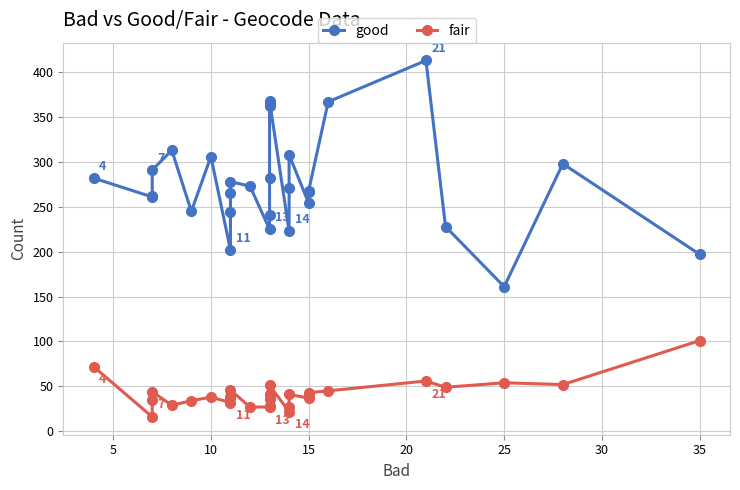

Which series has the widest spread of values?

good